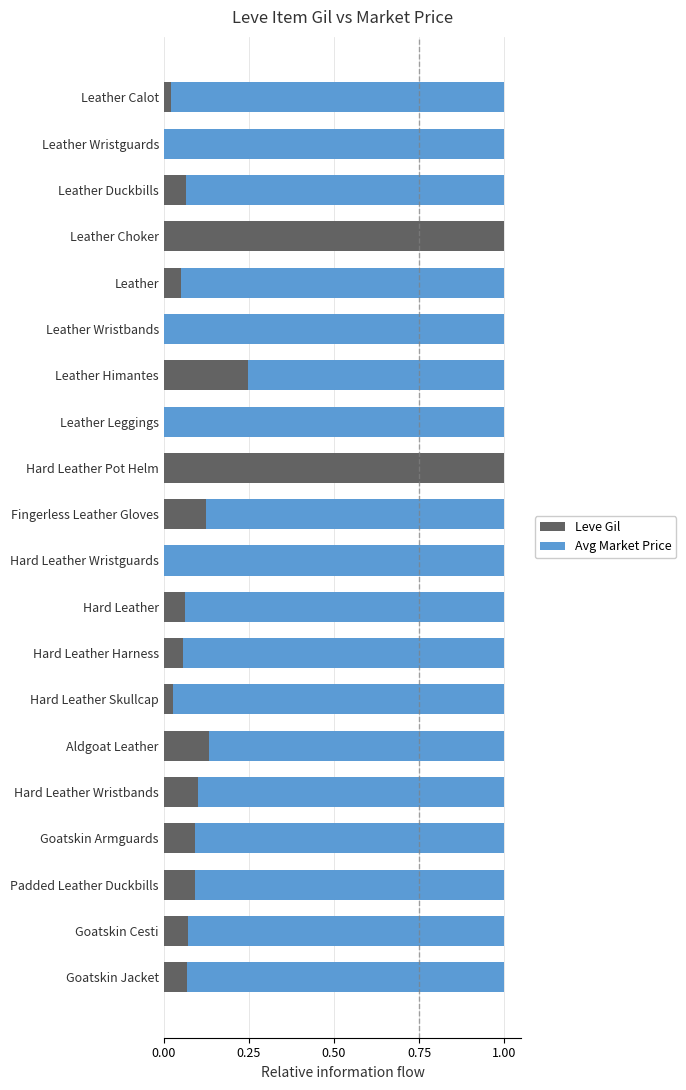

How many series are shown in this chart?

2